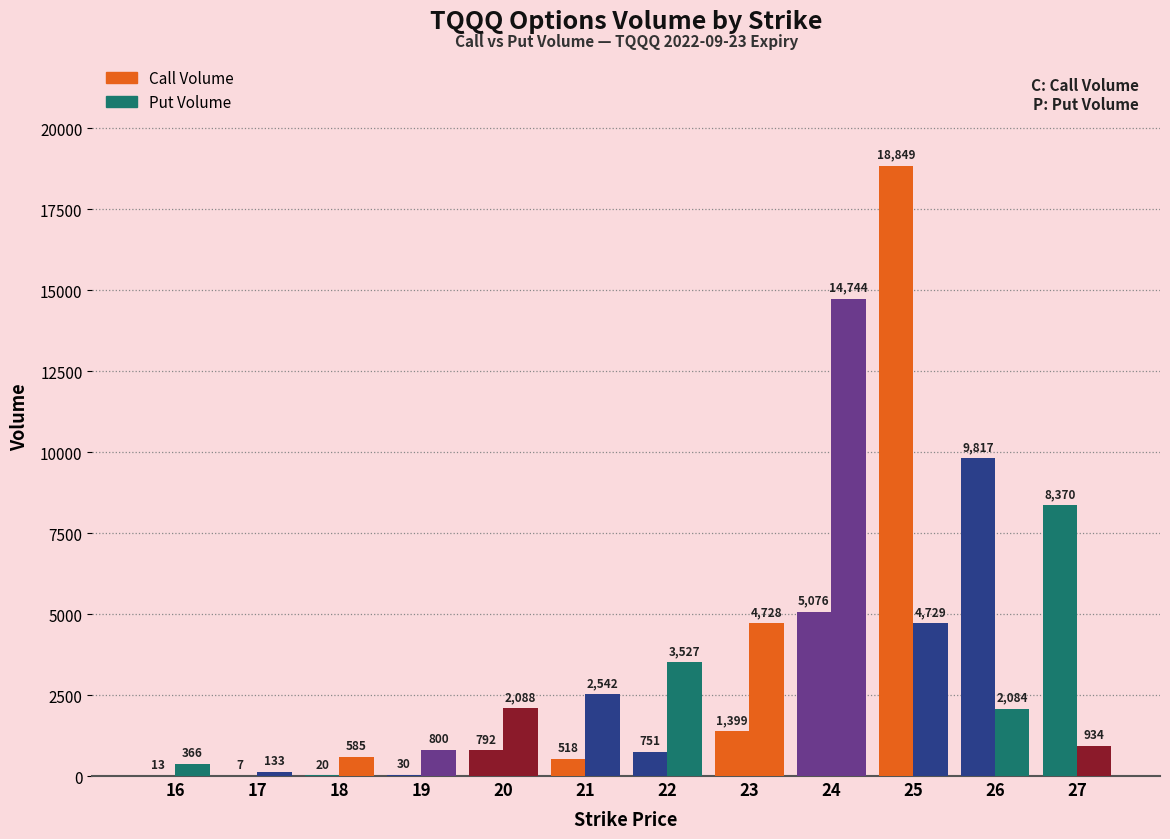

At which label does Put Volume reach its minimum?

17